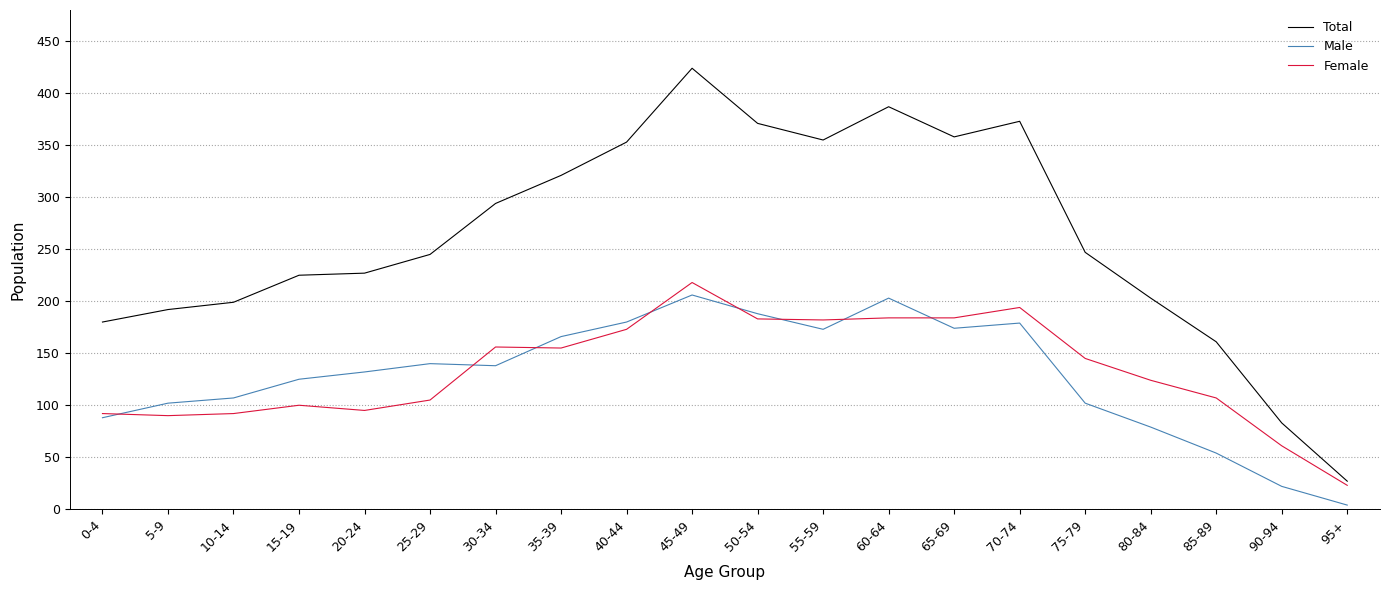

At which category does the chart reach its minimum across all series?

95+